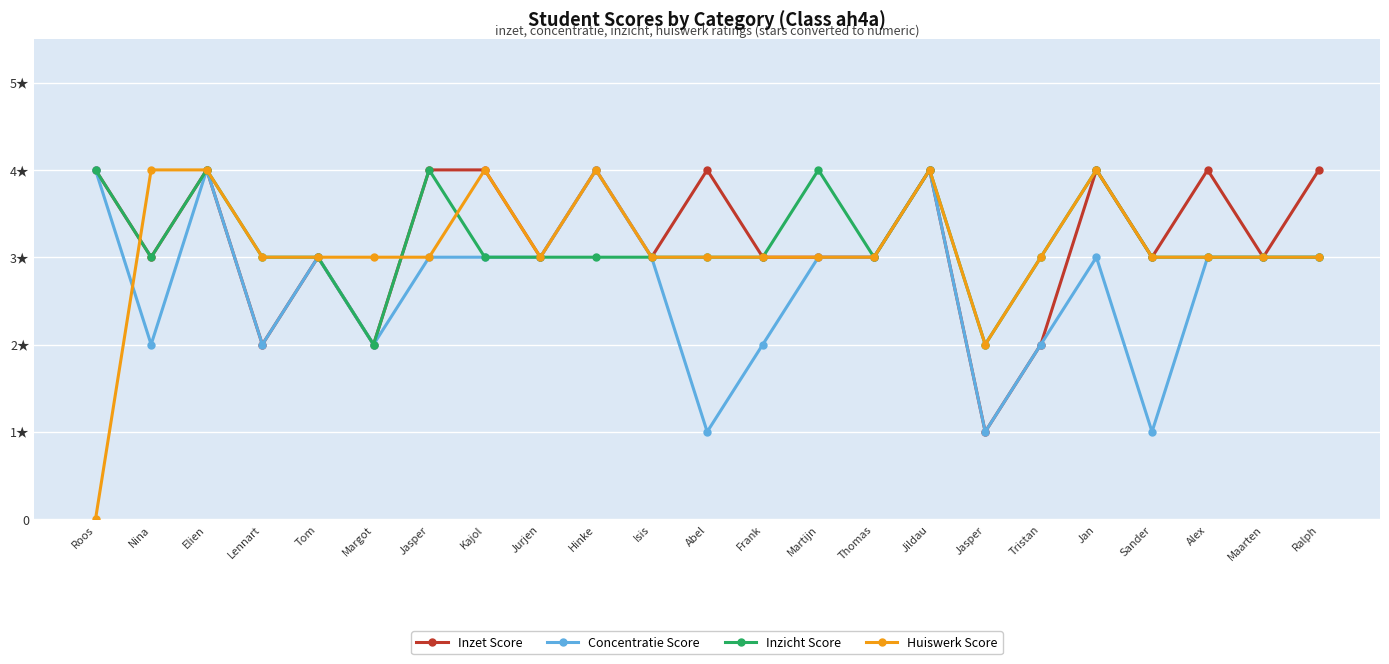

What is the value of the Huiswerk Score point at the 2nd from the left?

4